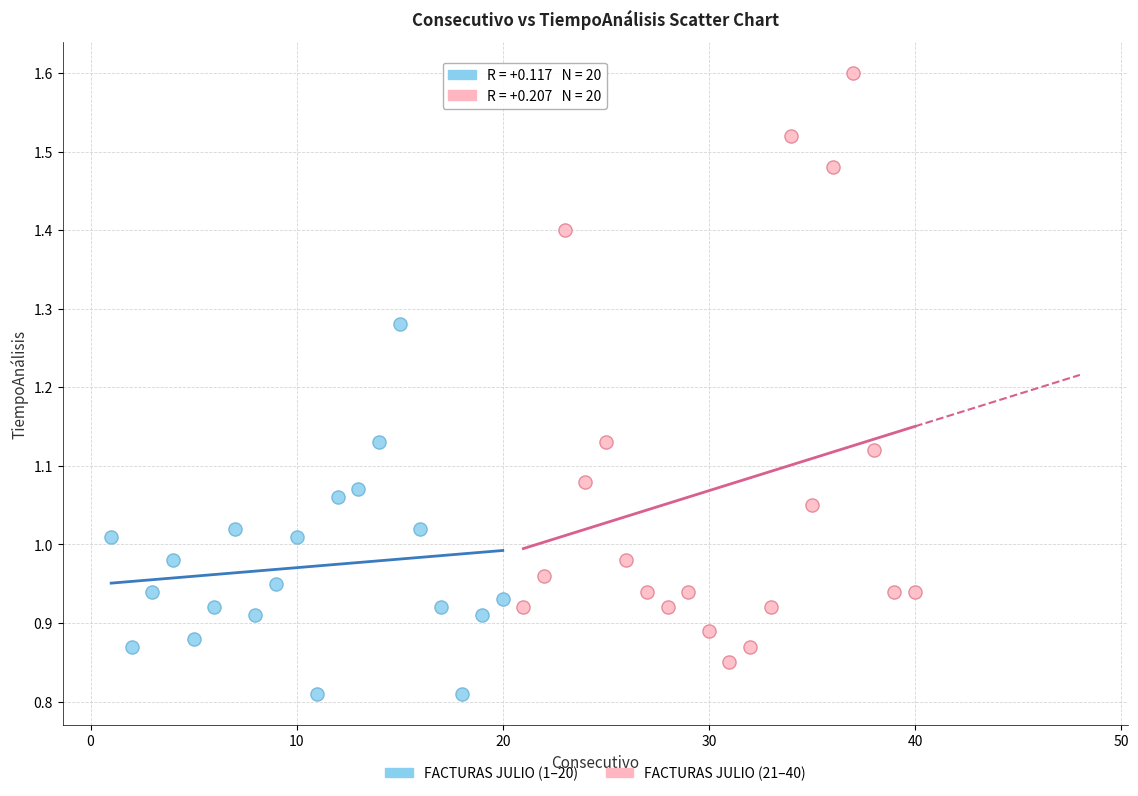

Which series contains the highest Y value?

FACTURAS JULIO (21–40)